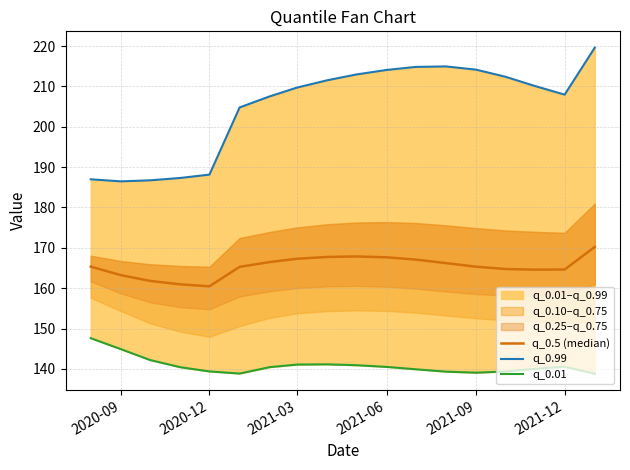

In q_0.5 (median), how many points are lower than both neighbors (excluding endpoints)?

2